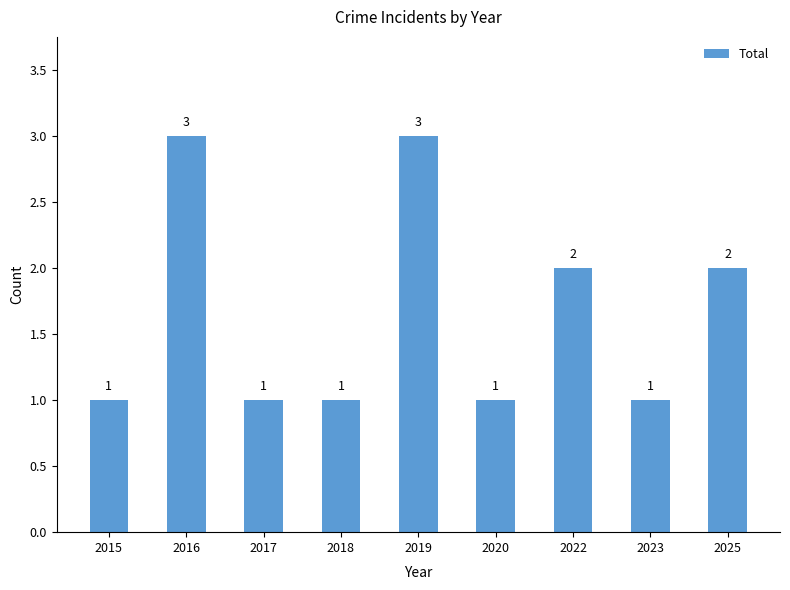

How many data points are above 1?

4